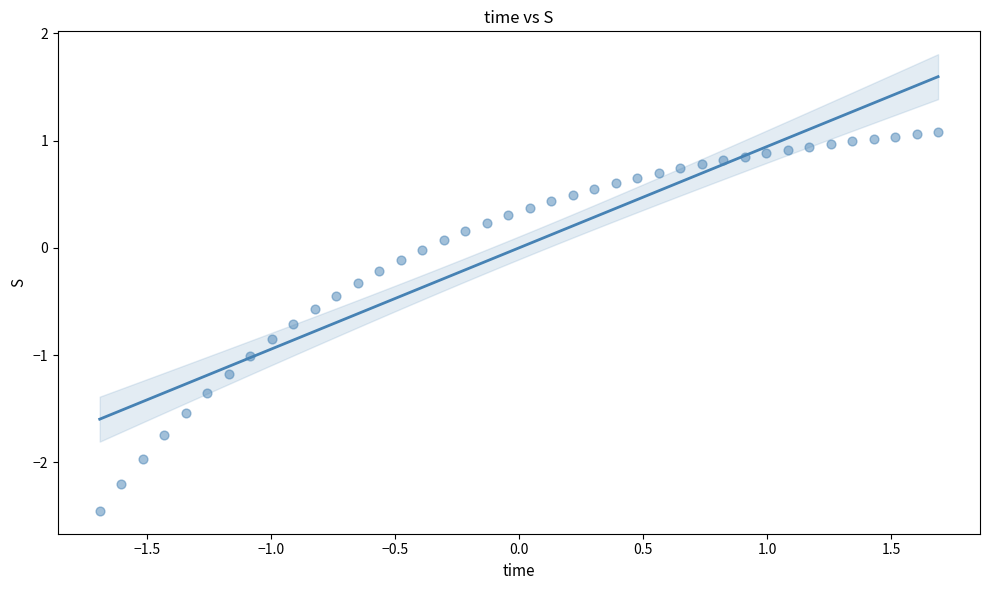

What is the range of X values (max minus min)?

3.4